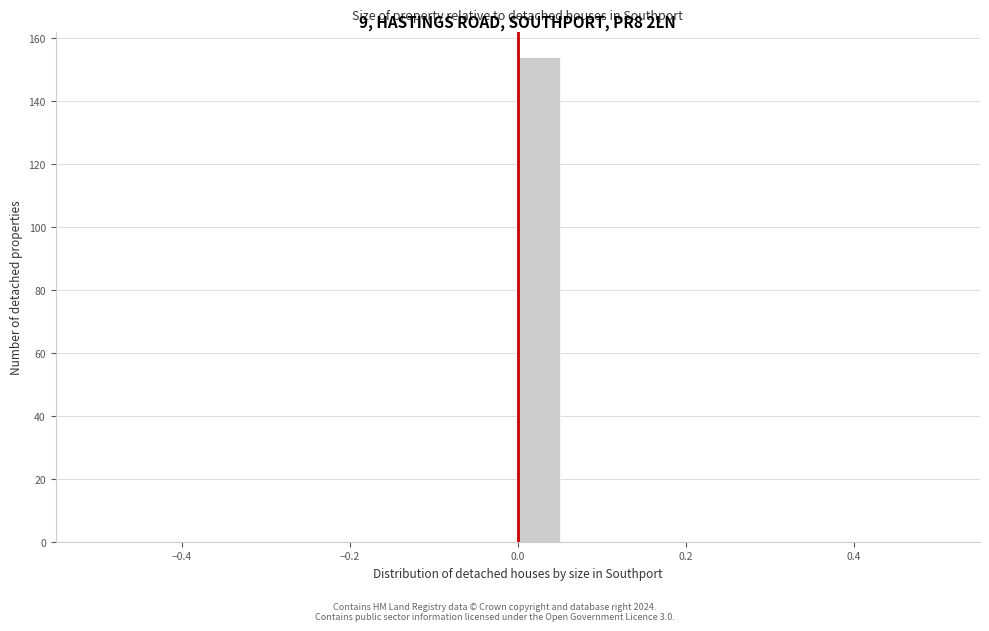

Read against the x-axis, roughly where is the centre of the tallest bar?

0.02